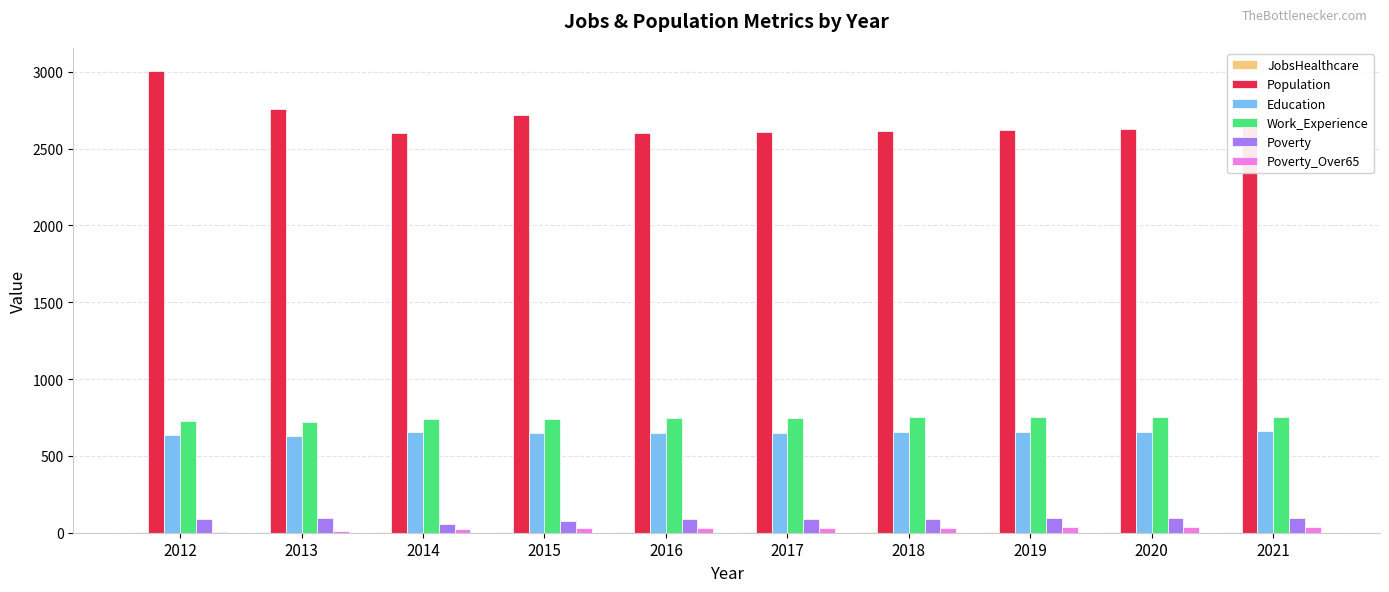

What value does the Education series have at 2021, to the nearest 10?

660